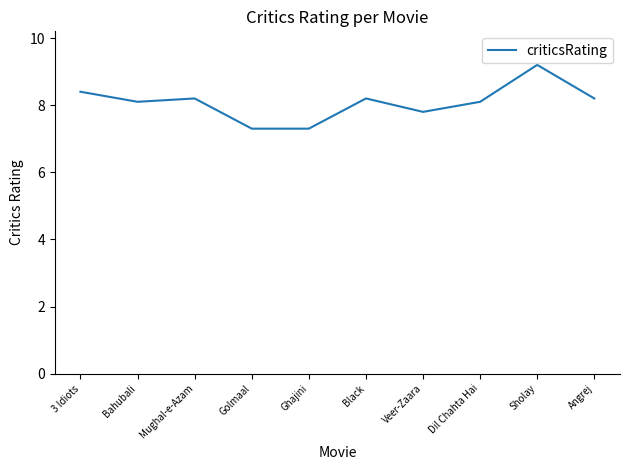

True or false: the data shows 7.8 at Veer-Zaara.

True